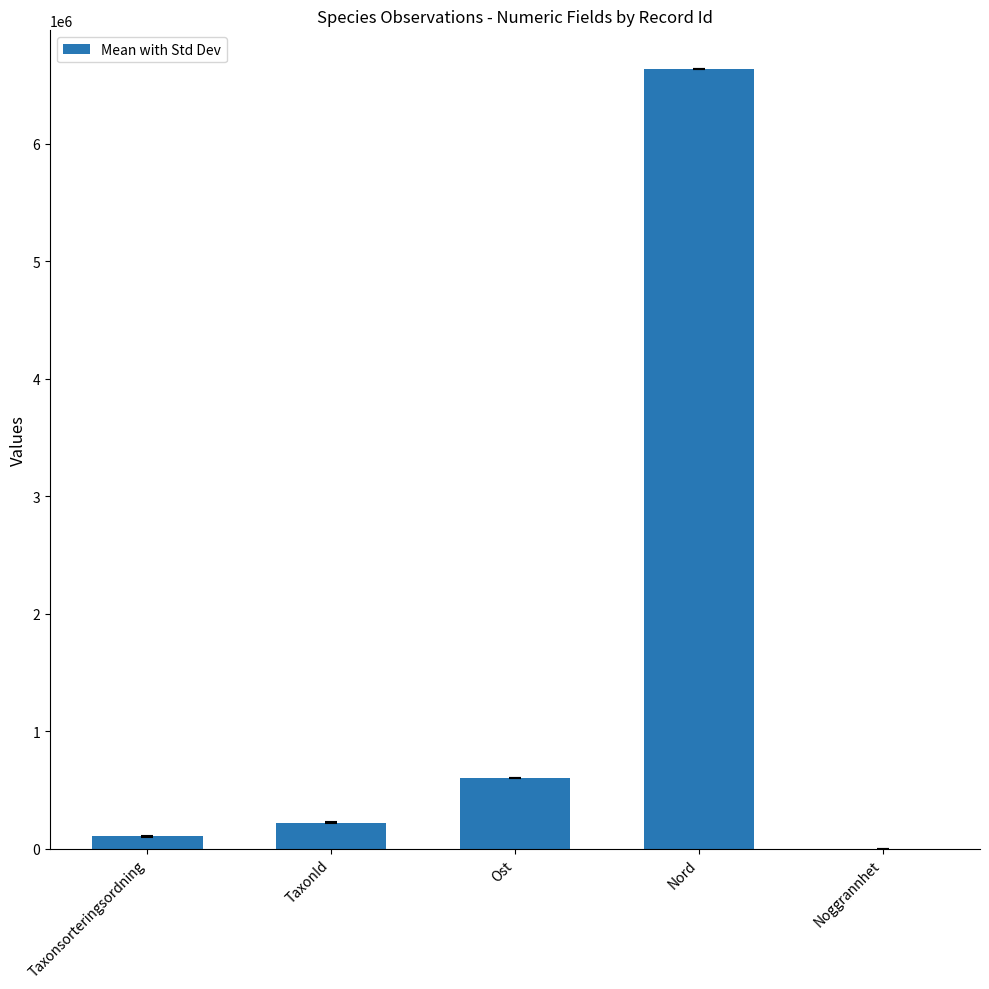

Does the chart contain stacked bars?

No